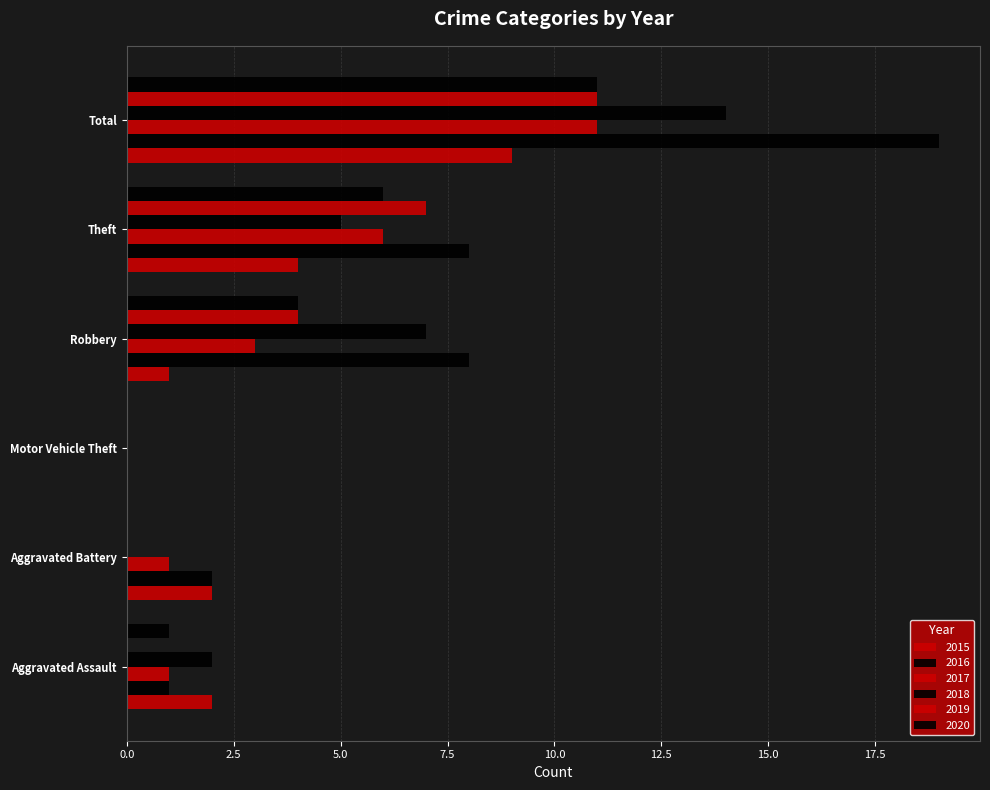

Is it true that 2015 equals 0 at Motor Vehicle Theft?

True